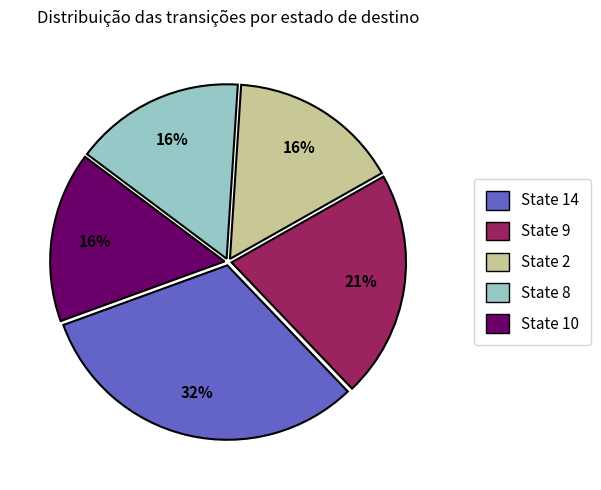

To the nearest percent, what is the difference between the largest and smallest slice percentages?

16%